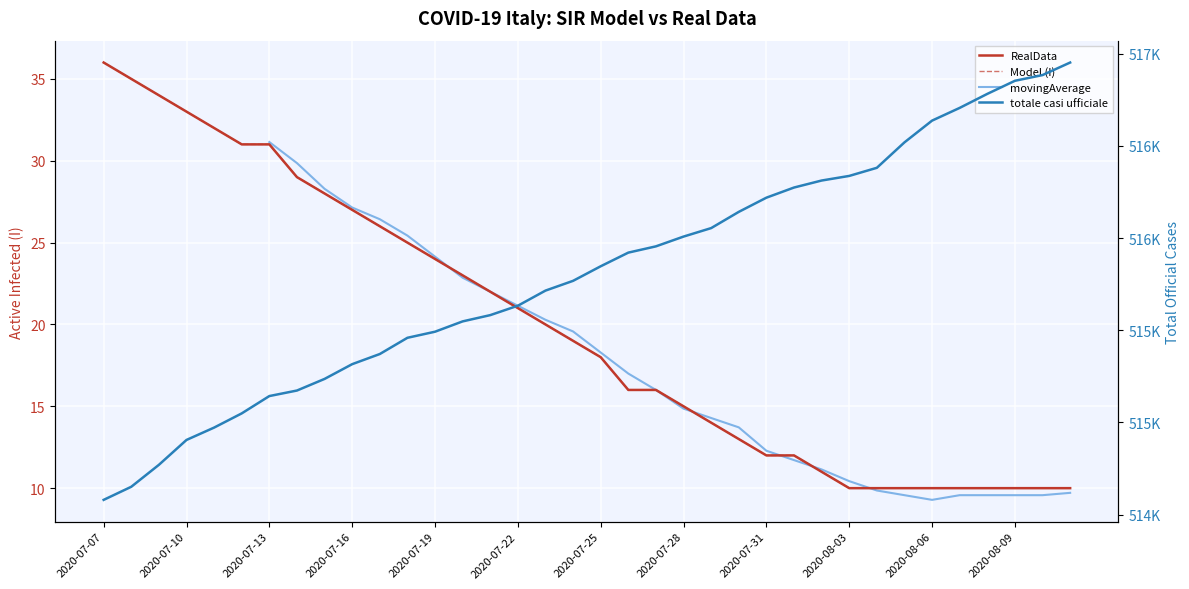

How many intersections are there between movingAverage and Model (I)?

5